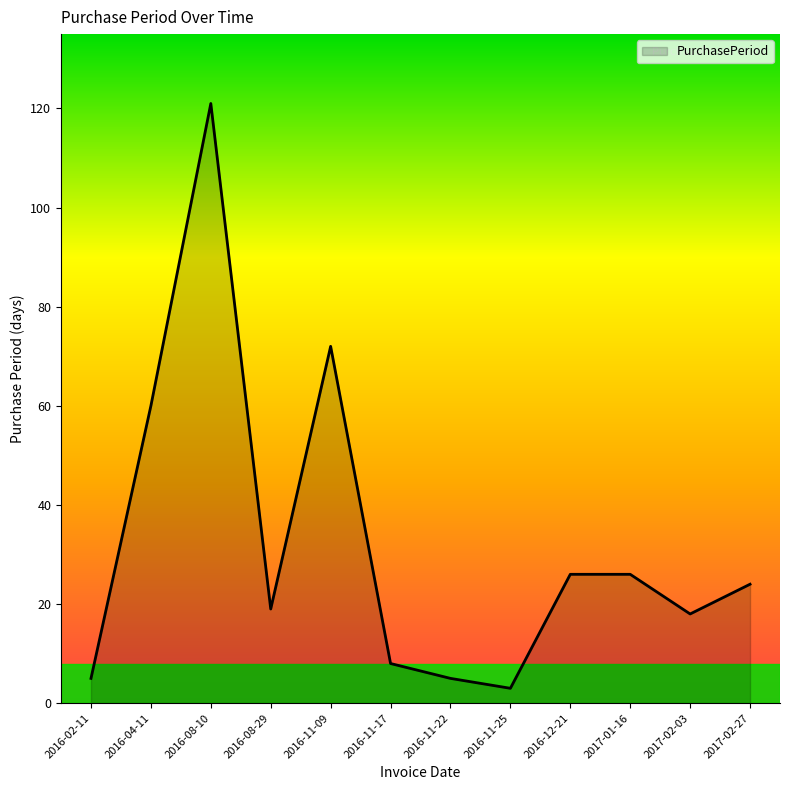

What is the sum of the values at 2016-08-10 and 2016-08-29?

140